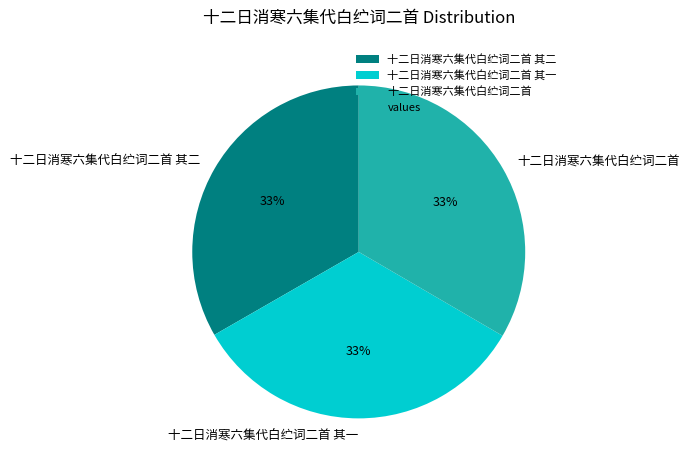

Is the sum of 十二日消寒六集代白纻词二首 其一 and 十二日消寒六集代白纻词二首 其二 greater than half?

Yes